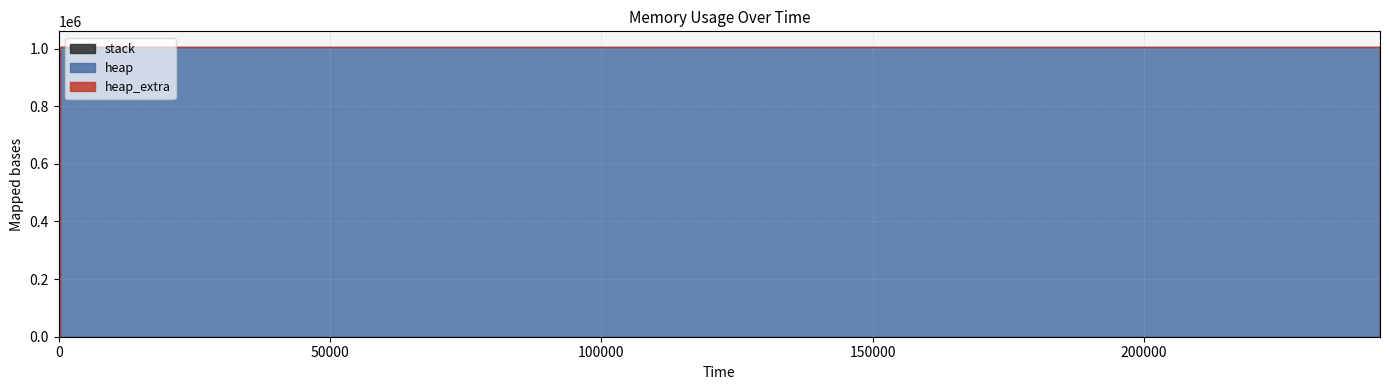

Is it true that heap equals 692092 at 243489?

False